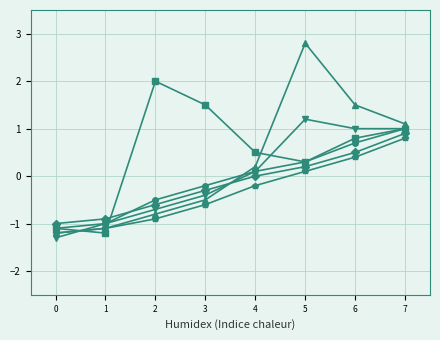

What is the greatest value displayed?

2.8